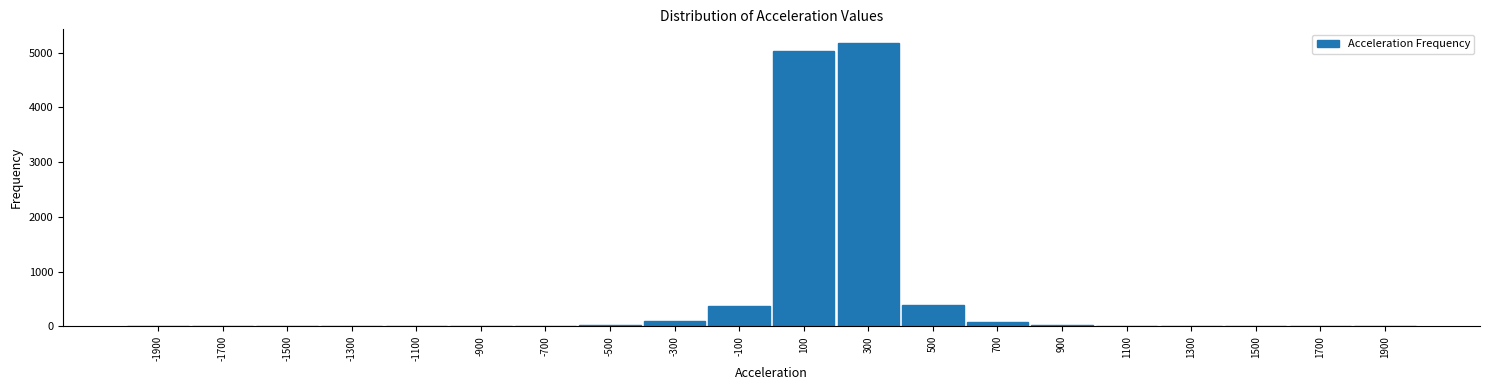

Which label corresponds to the largest value in the chart?

300